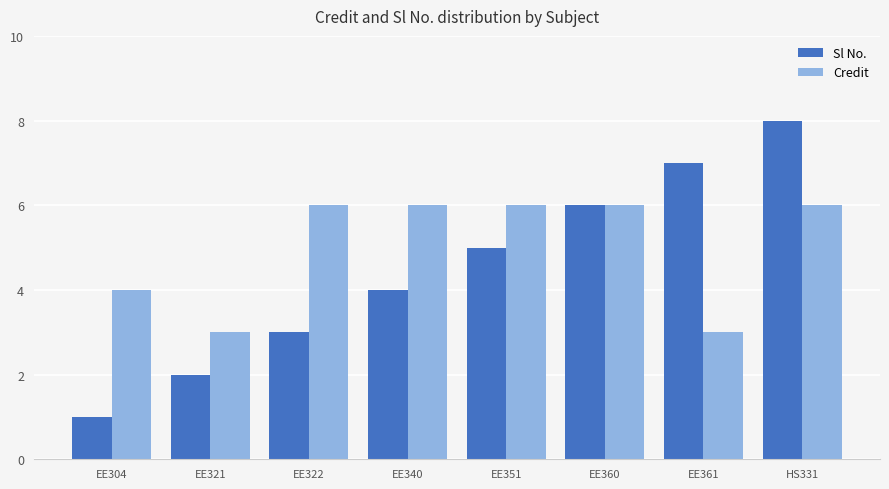

Reading left to right, extract all data points from this chart.

Sl No.: EE304=1	EE321=2	EE322=3	EE340=4	EE351=5	EE360=6	EE361=7	HS331=8
Credit: EE304=4	EE321=3	EE322=6	EE340=6	EE351=6	EE360=6	EE361=3	HS331=6